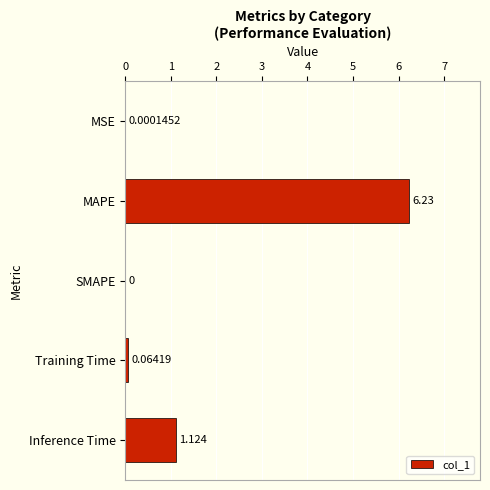

Are the bars grouped side by side (vs. stacked)?

No